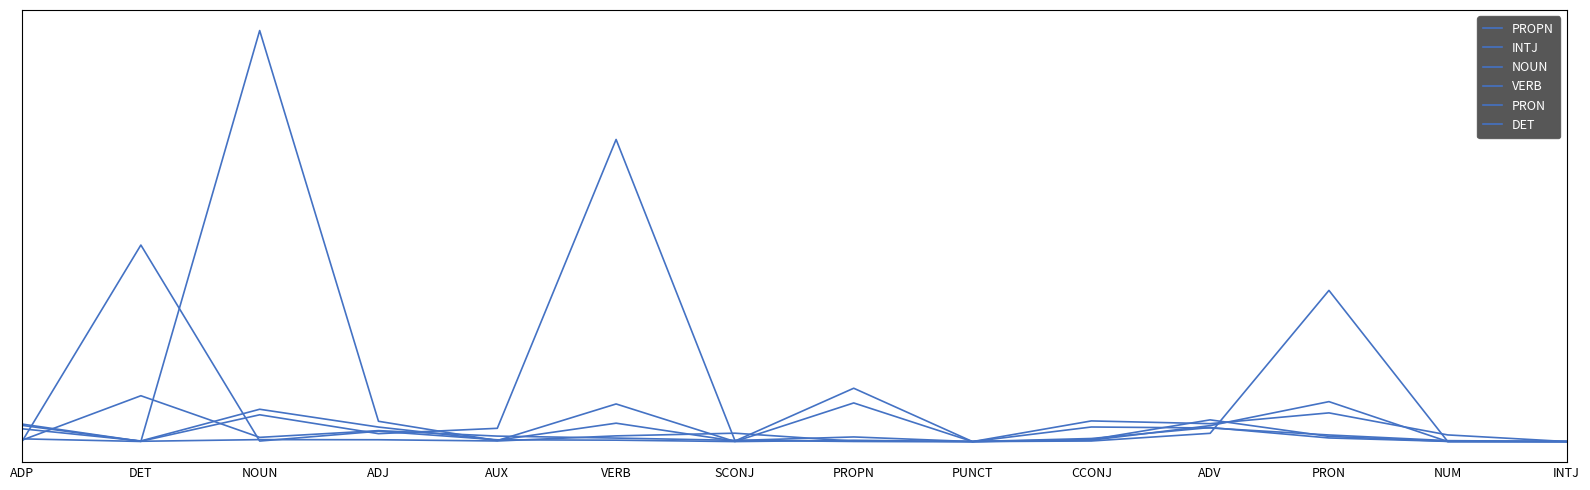

How many intersections are there between VERB and PRON?

8